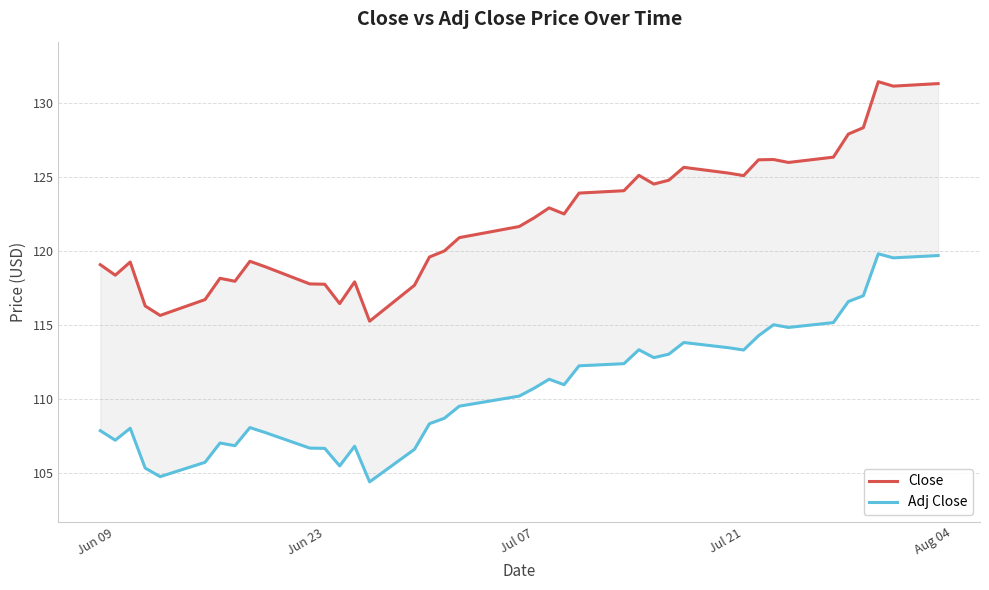

What position from the left is Jul 07?

21